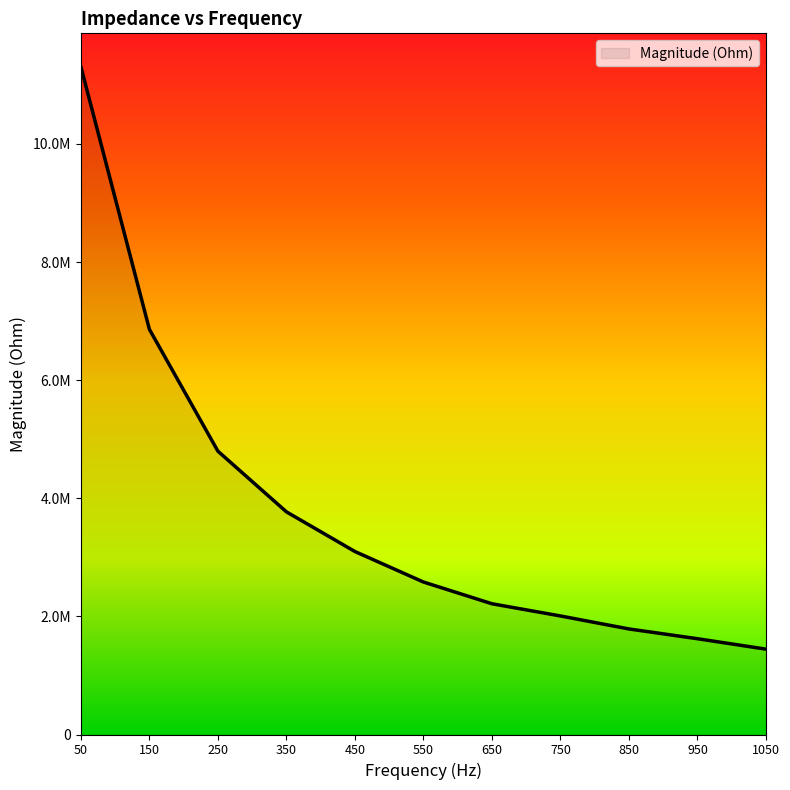

What is the value of the 4th point from the left?

3770141.2